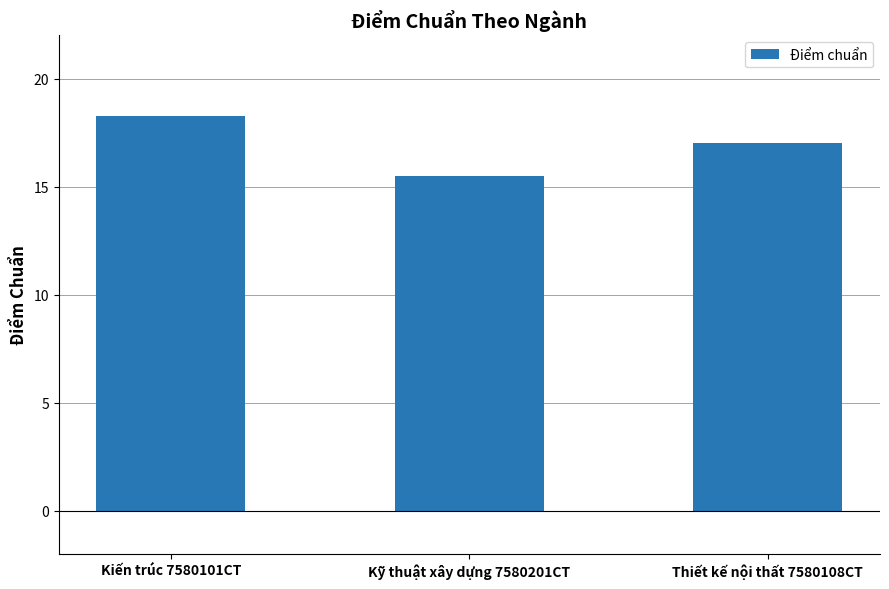

The chart shows a value of 18.3 at Kiến trúc 7580101CT. True or false?

True